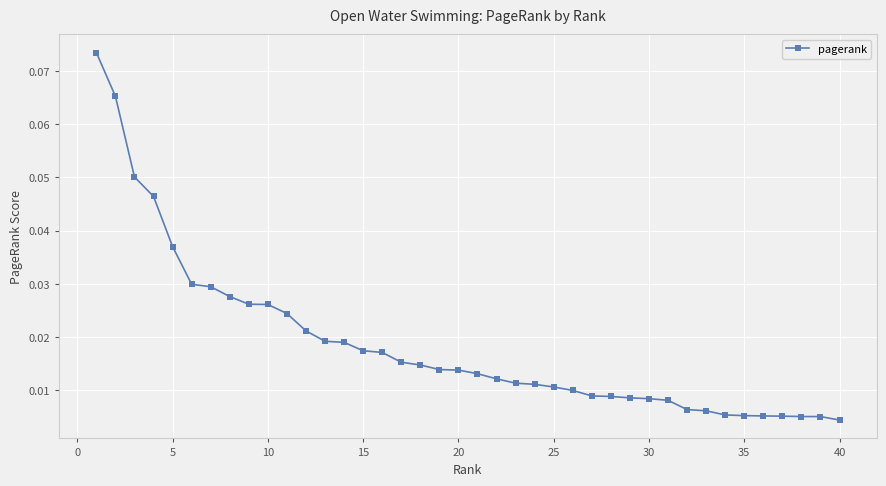

Is this an area chart (filled region under the line)?

No